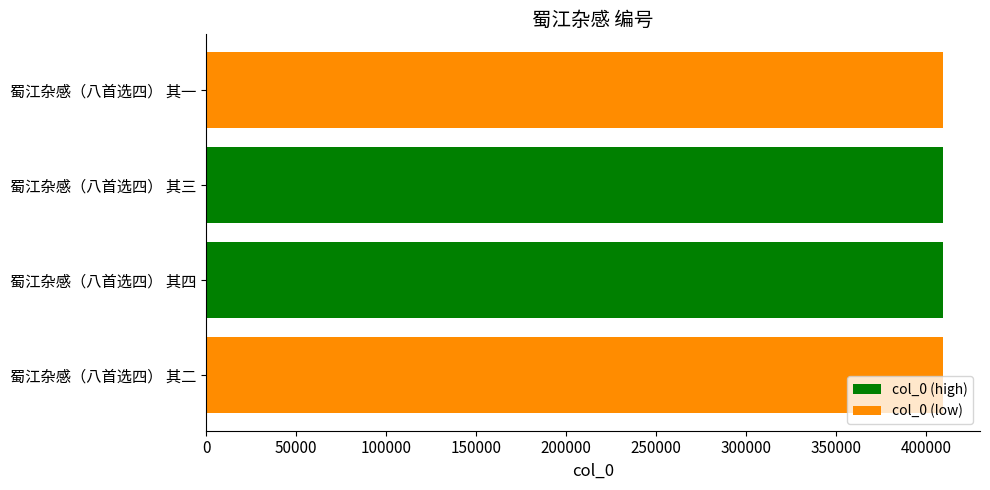

The value at 蜀江杂感（八首选四） 其二 is 646672. True or false?

False